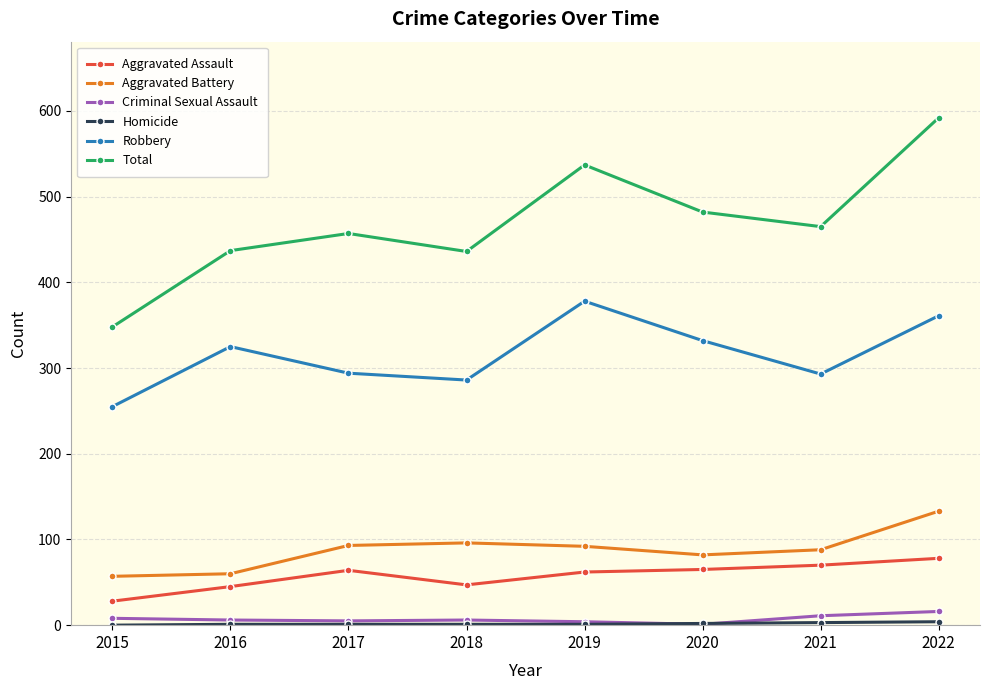

What is the difference between the maximum and minimum values in the Robbery series?

123